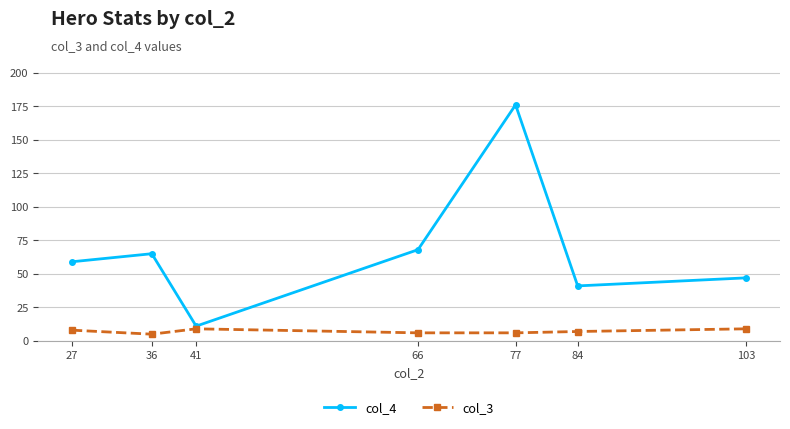

True or false: col_3 and col_4 cross at least once.

False